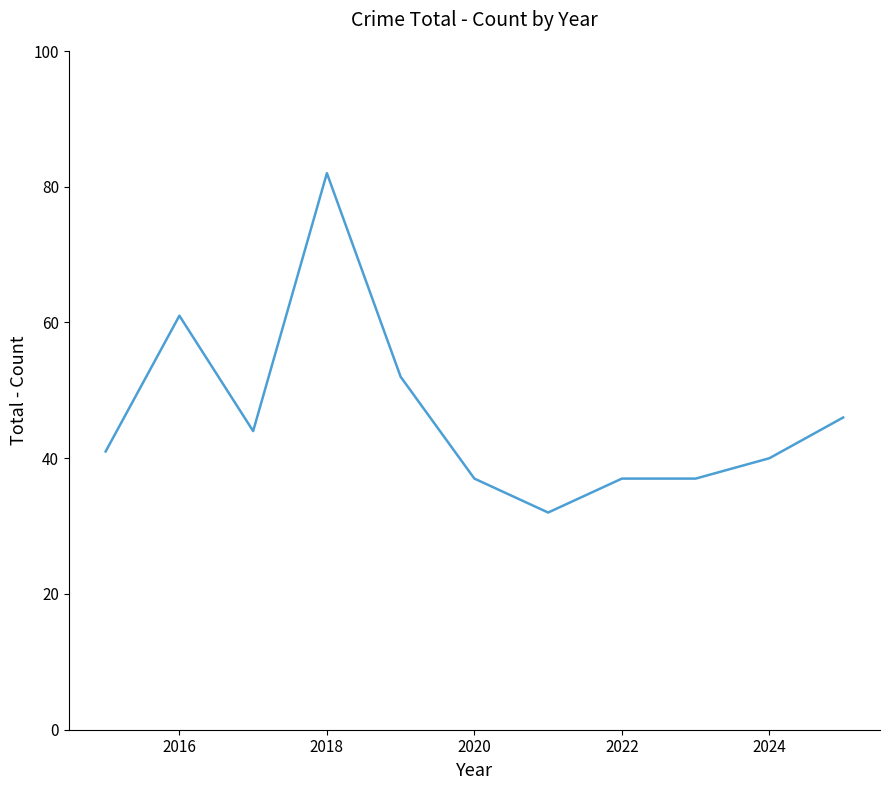

What is the maximum value shown in the chart?

82